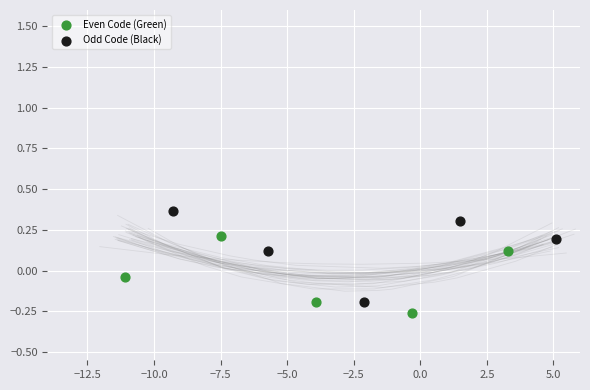

Which series contains the highest Y value?

Odd Code (Black)